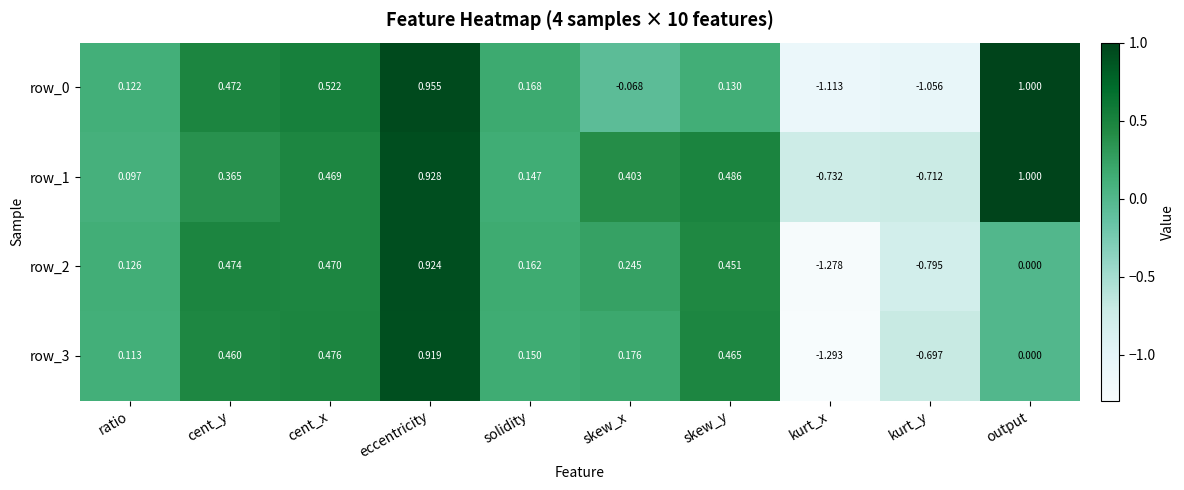

Where is row_0 nearest to the value 0?

skew_x